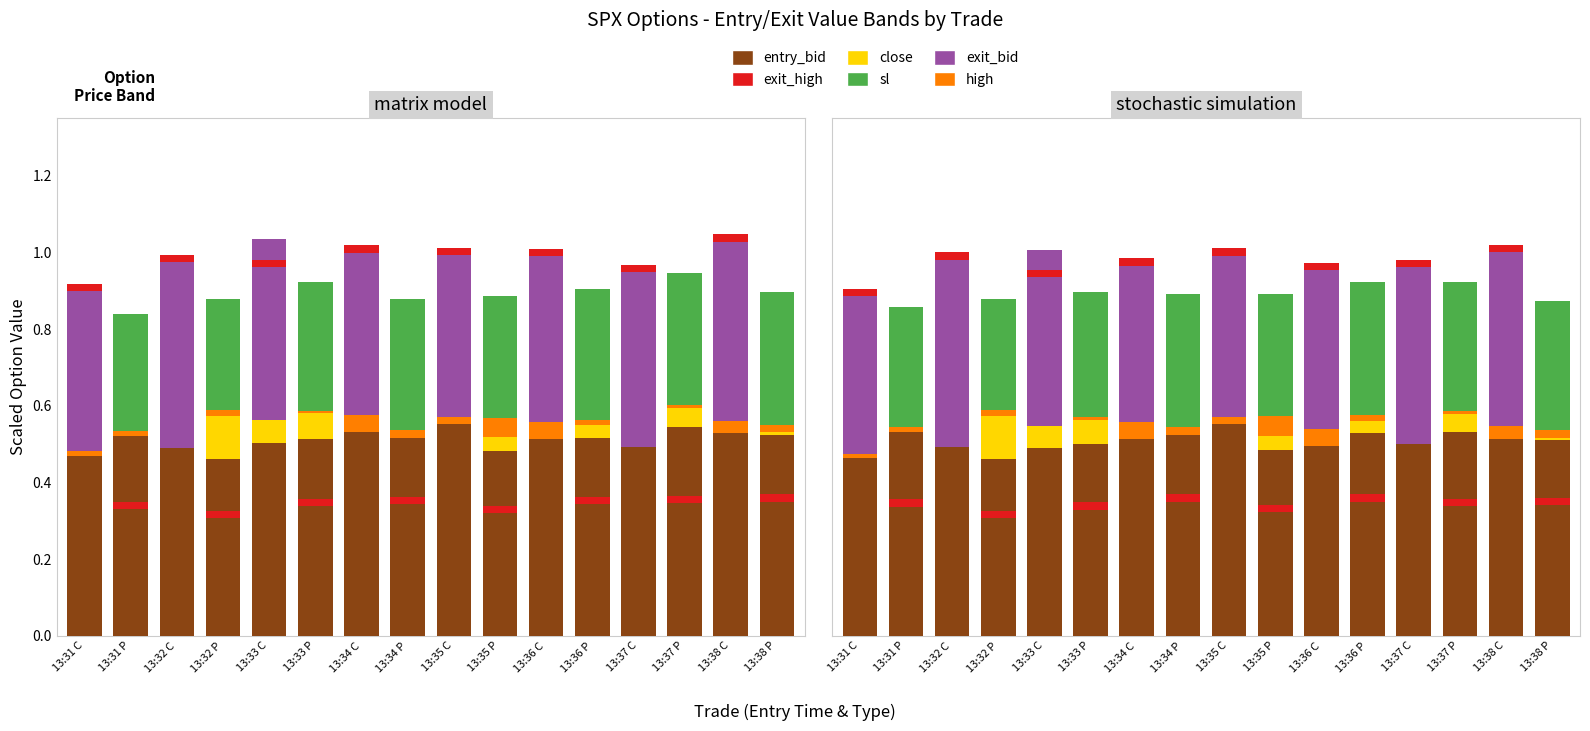

What position from the right is 13:37 P?

3